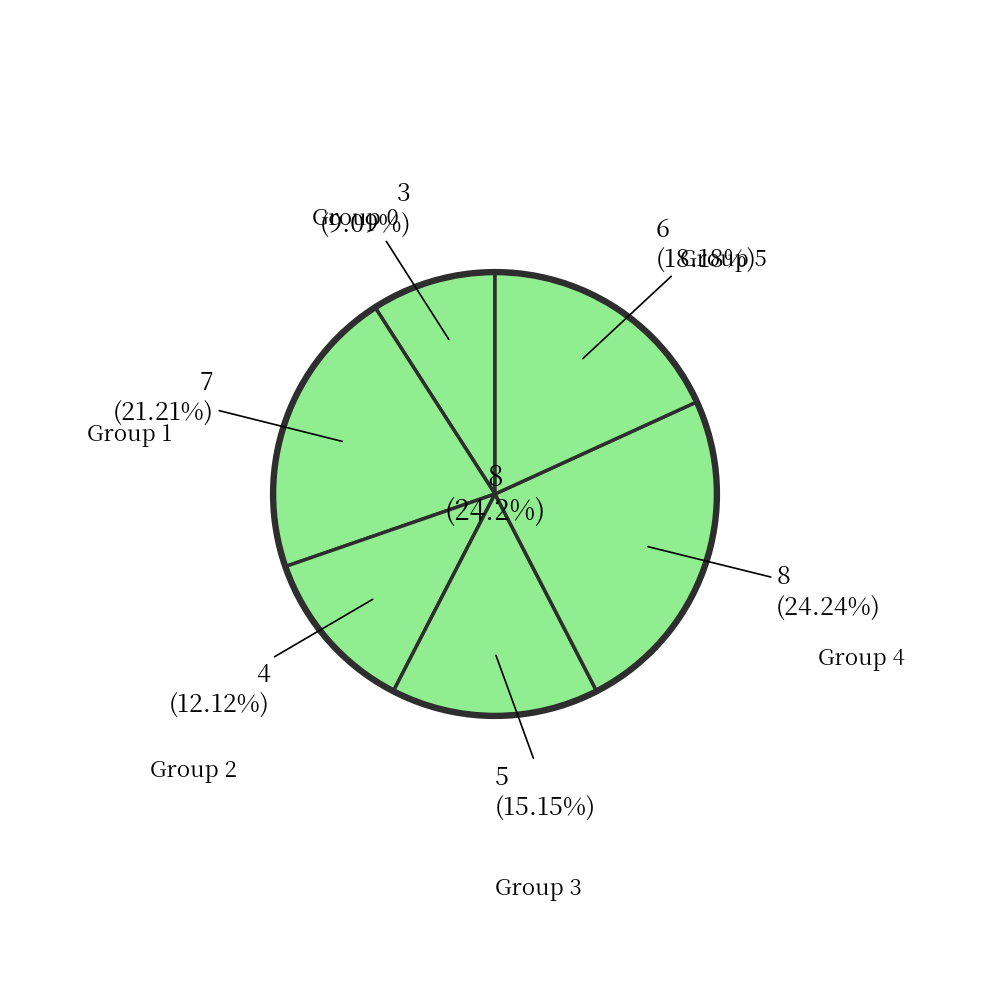

Count the number of slices in the pie.

6